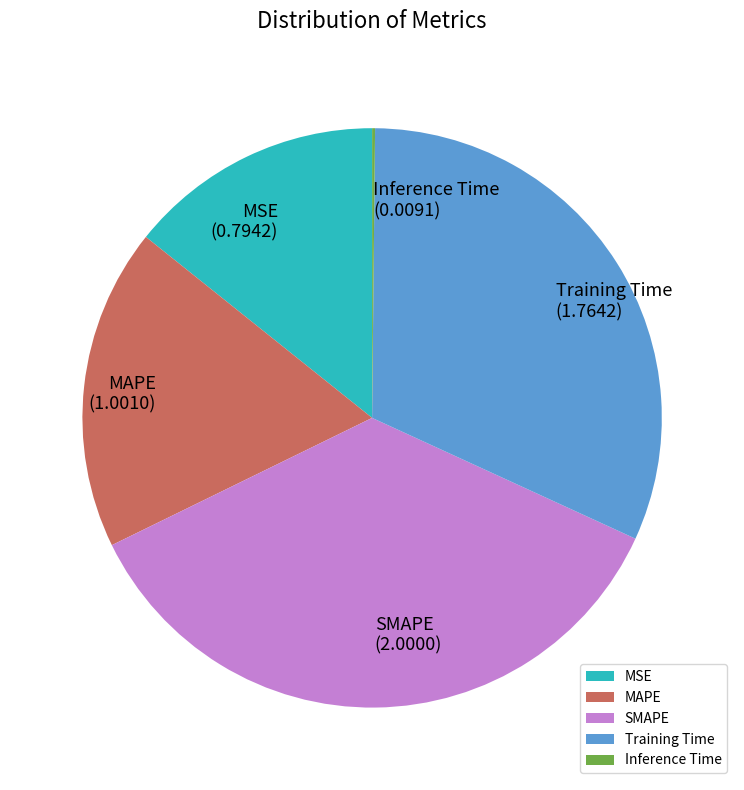

Which category has the biggest portion of the pie?

SMAPE